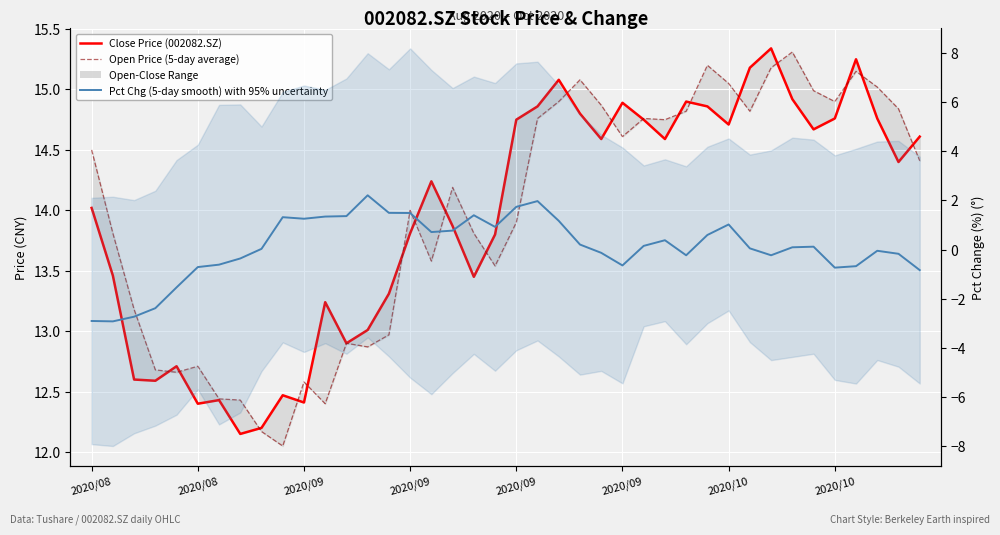

The Pct Chg (5-day smooth) with 95% uncertainty series shows -0.7 at 2020/10. True or false?

True